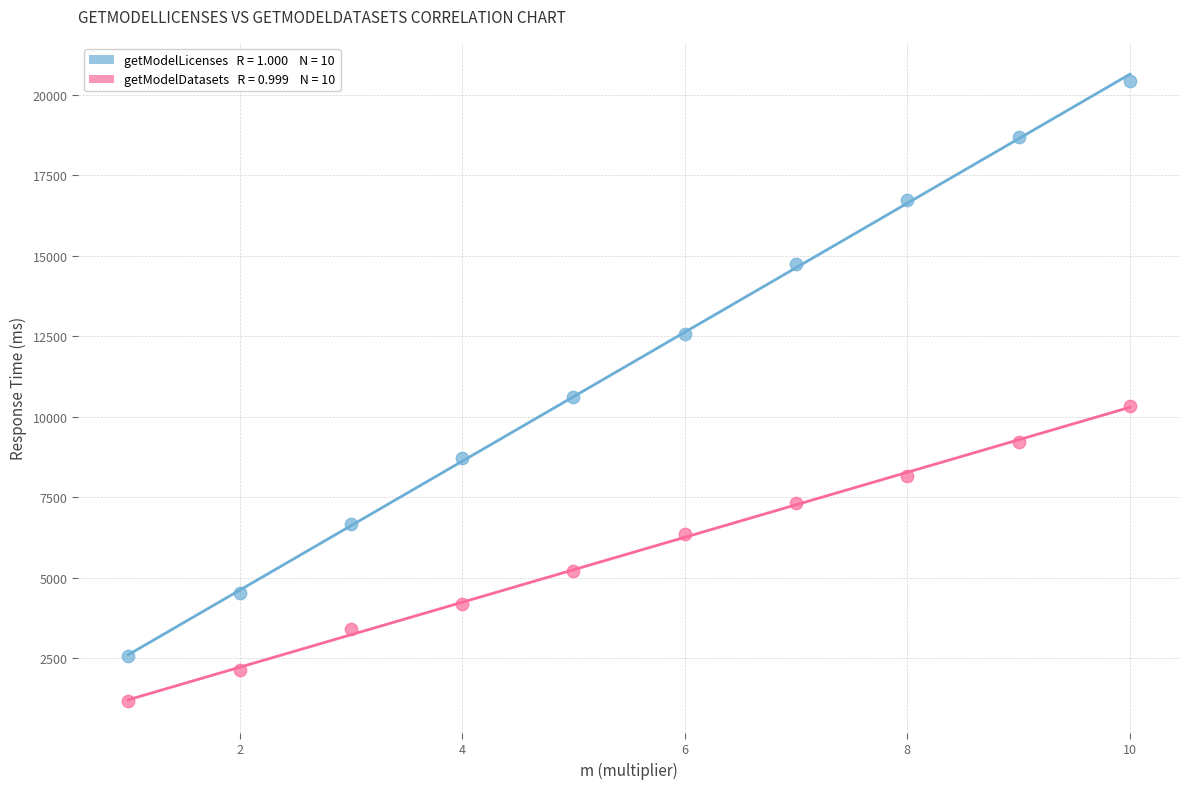

Across all data points, what is the range of Y values (max minus min)?

19288.8